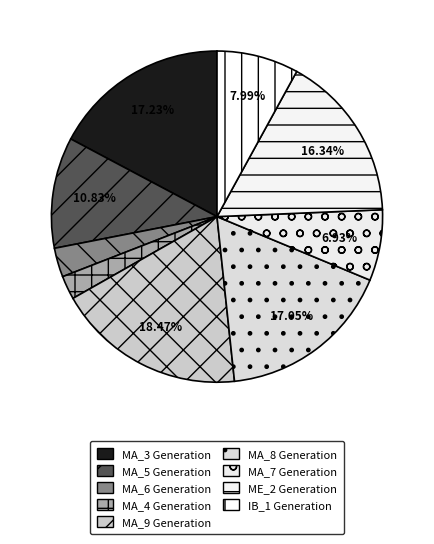

What is the change in value from MA_8 Generation to ME_2 Generation?

-4